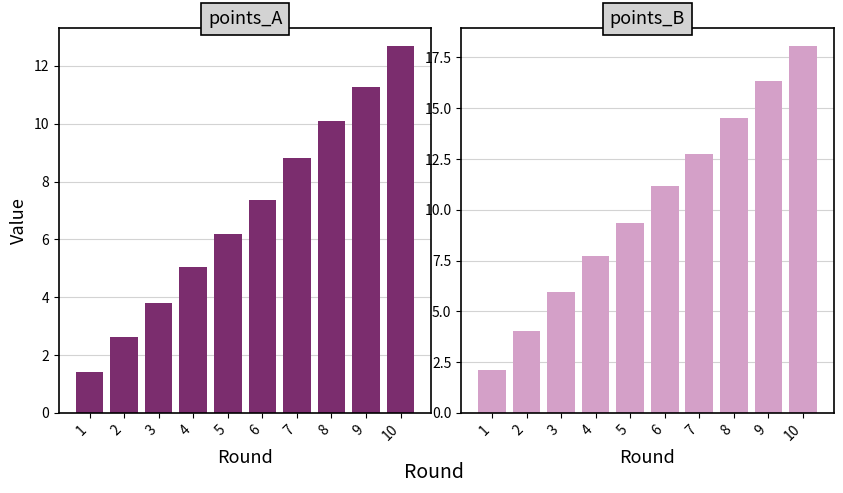

Where does the points_A series first go above 7?

6